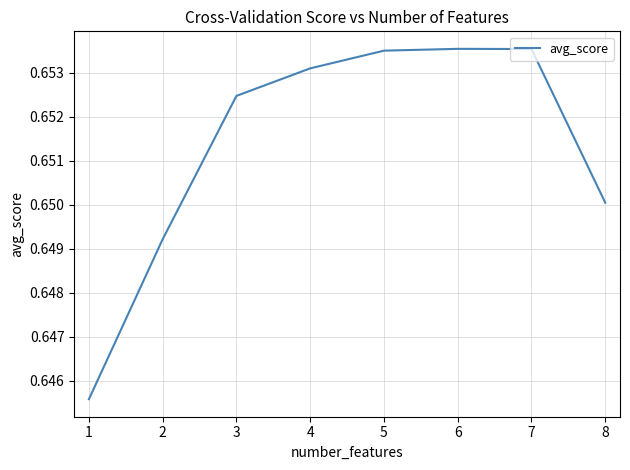

Which has a higher value, 3 or 5?

5